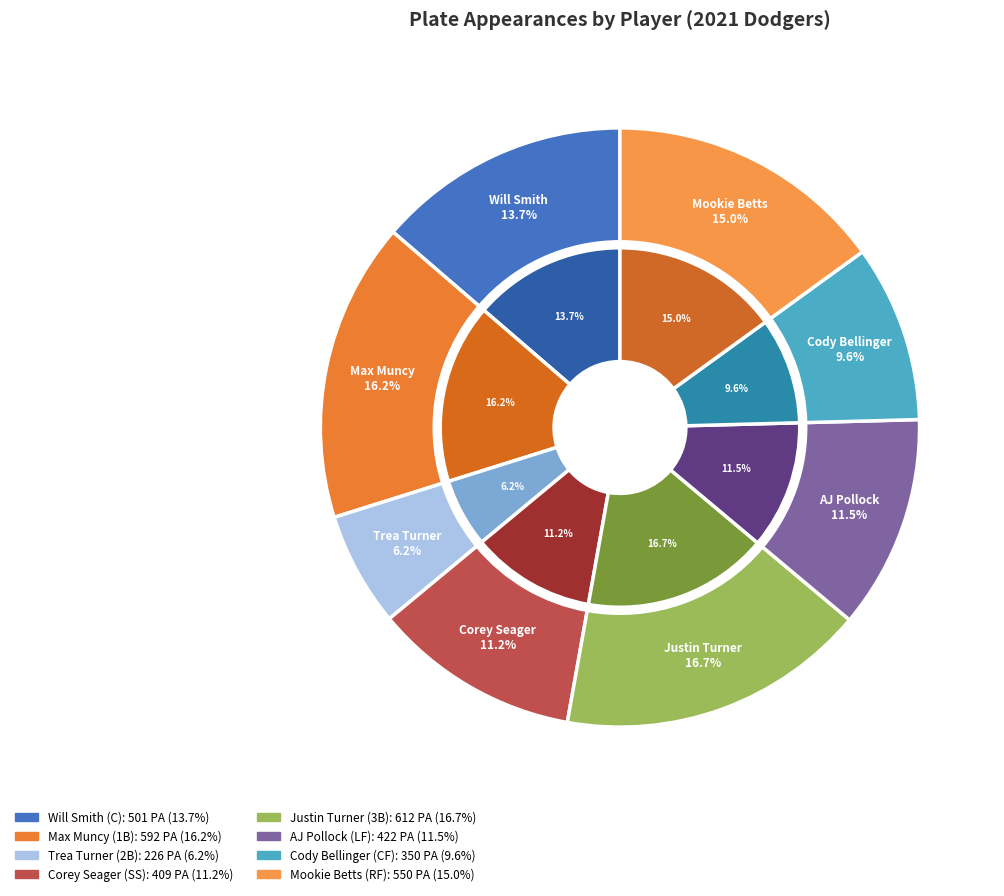

Which slice is the smallest?

Trea Turner (2B)